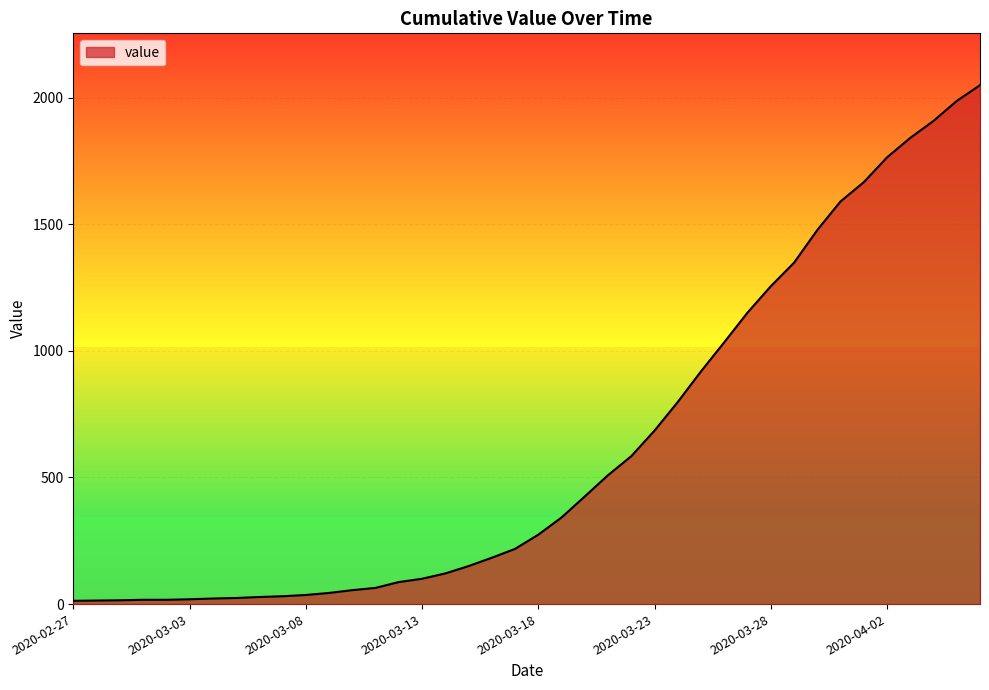

Count the number of data series in this chart.

1